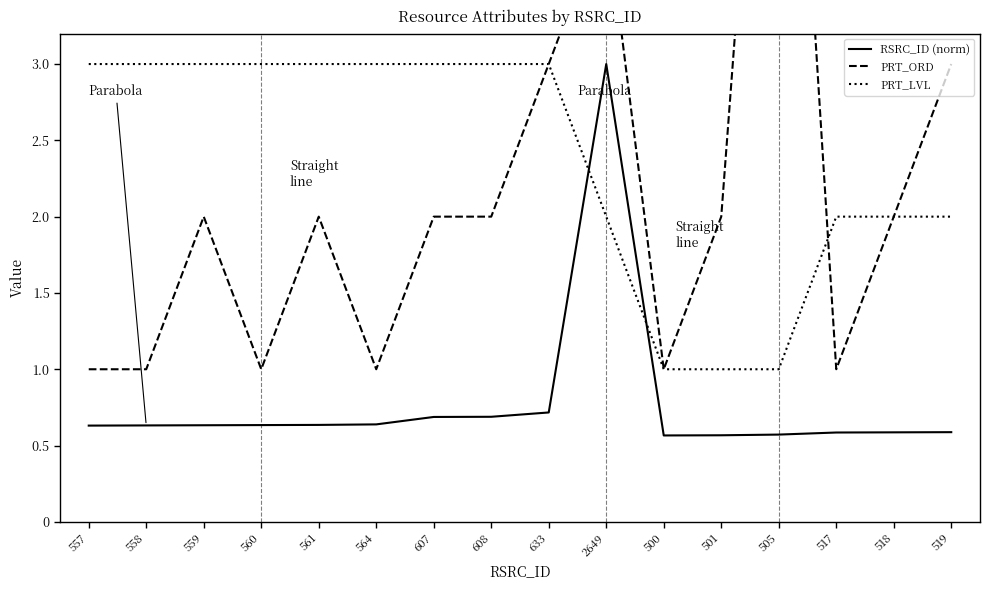

What is the difference between the maximum and minimum values in the PRT_LVL series?

2.0